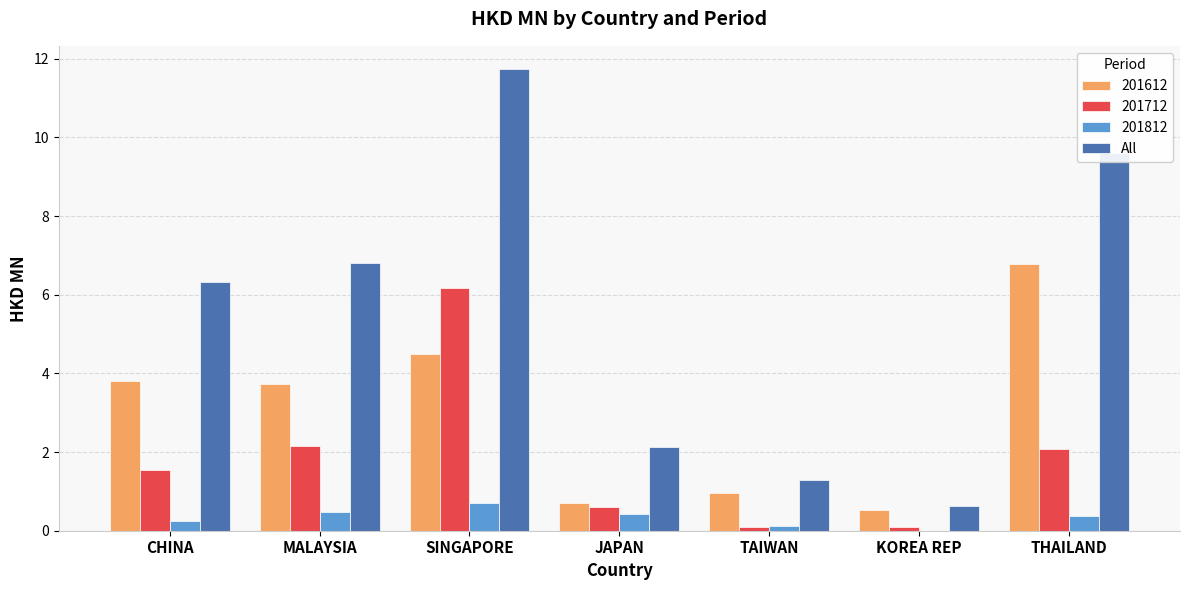

True or false: 201712 has a value of 0.9 at THAILAND.

False